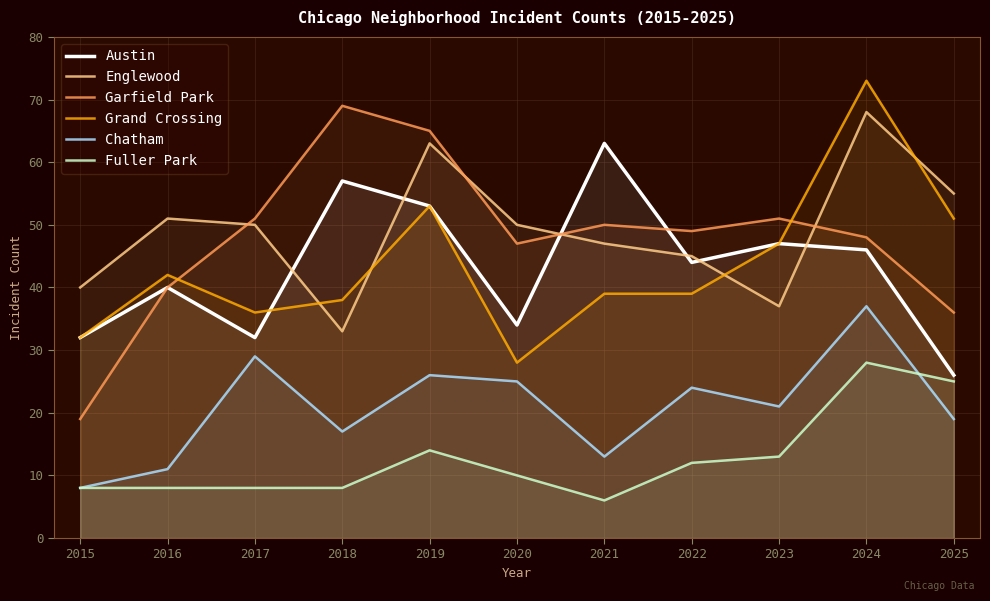

Which series changed the most between 2017 and 2024?

Grand Crossing